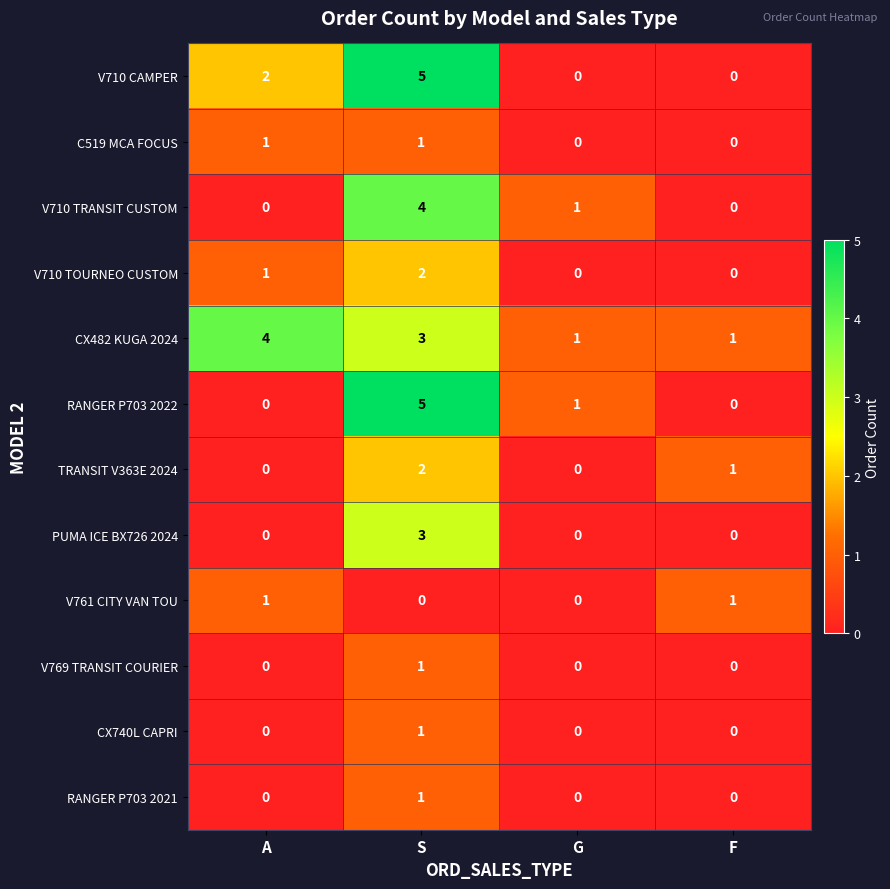

What is the total value across all series at F?

3